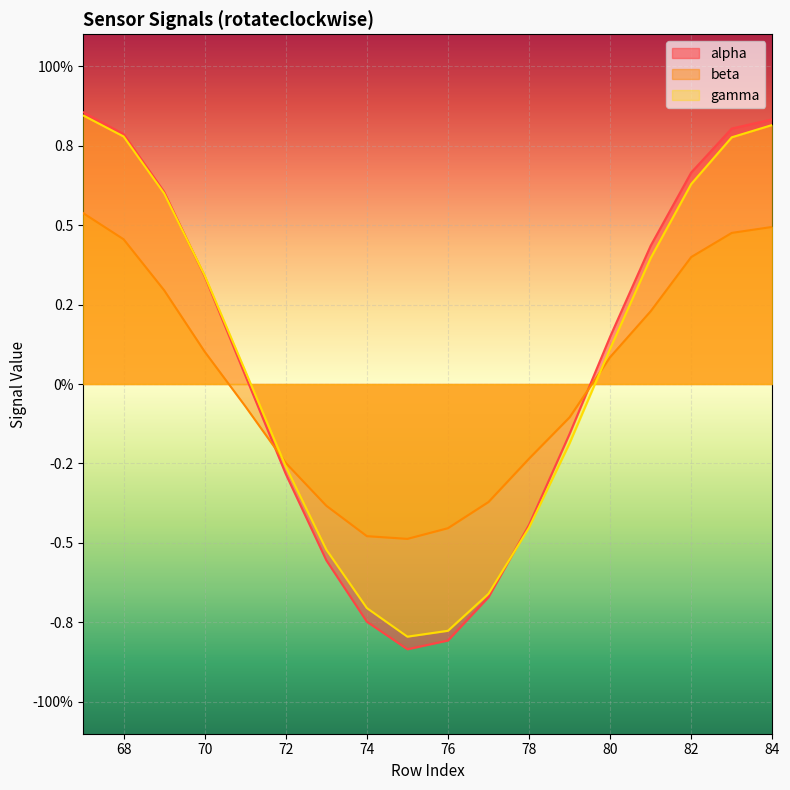

Where is the first local minimum for beta?

75